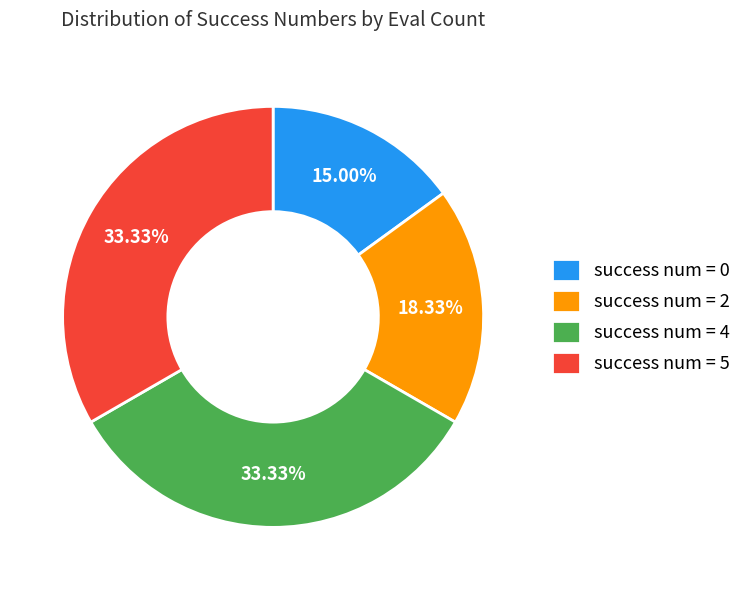

To the nearest percent, what is the average slice percentage?

25%